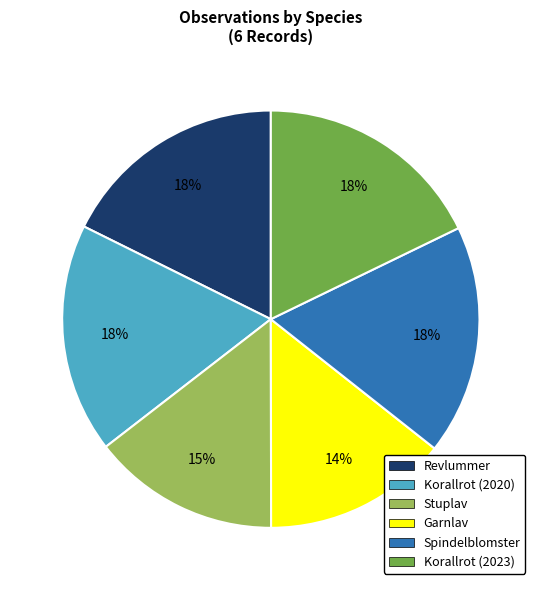

What percentage is the Korallrot (2020) slice, to the nearest percent?

18%